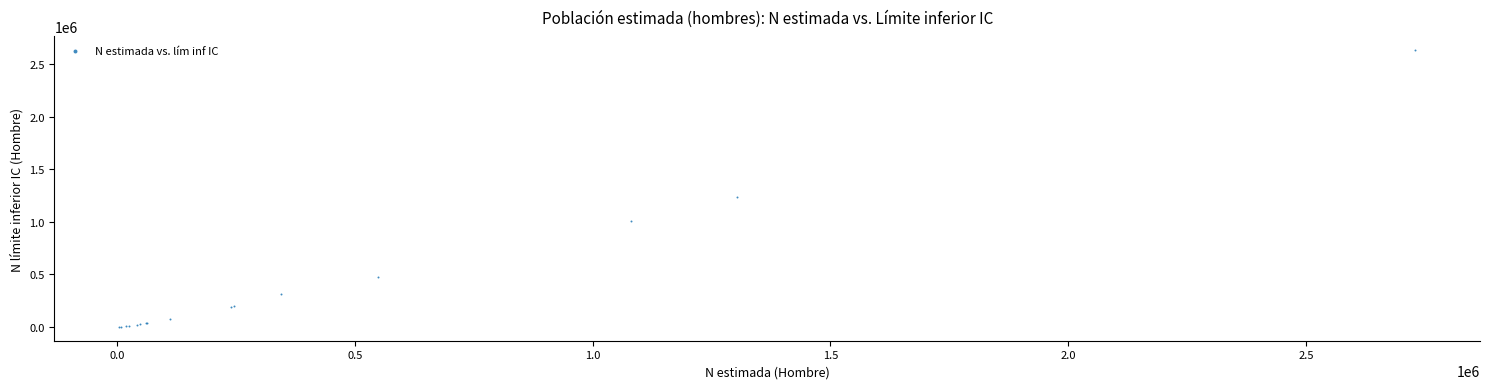

What Y value in the scatter plot is closest to 1316295?

1235681